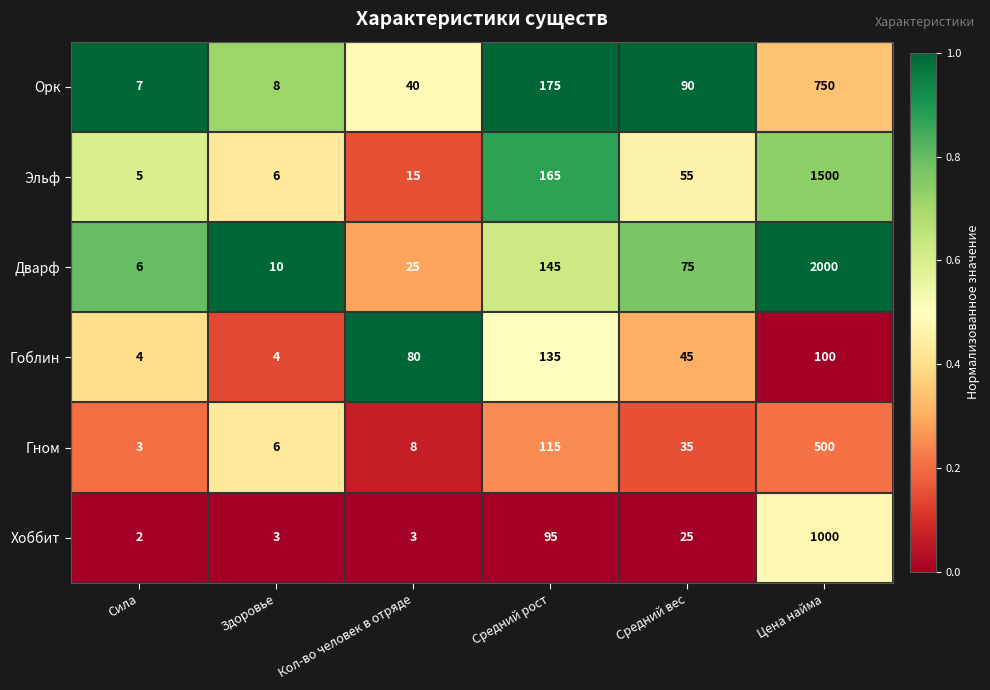

What is the sum of the Эльф values at Средний рост and Средний вес?

220